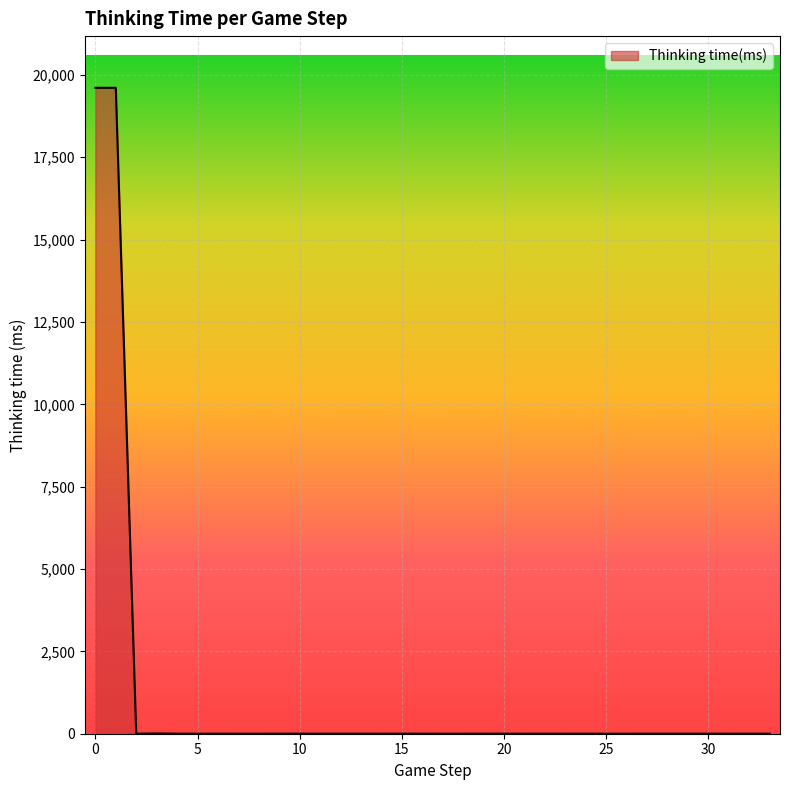

What is the maximum value shown in the chart?

19610